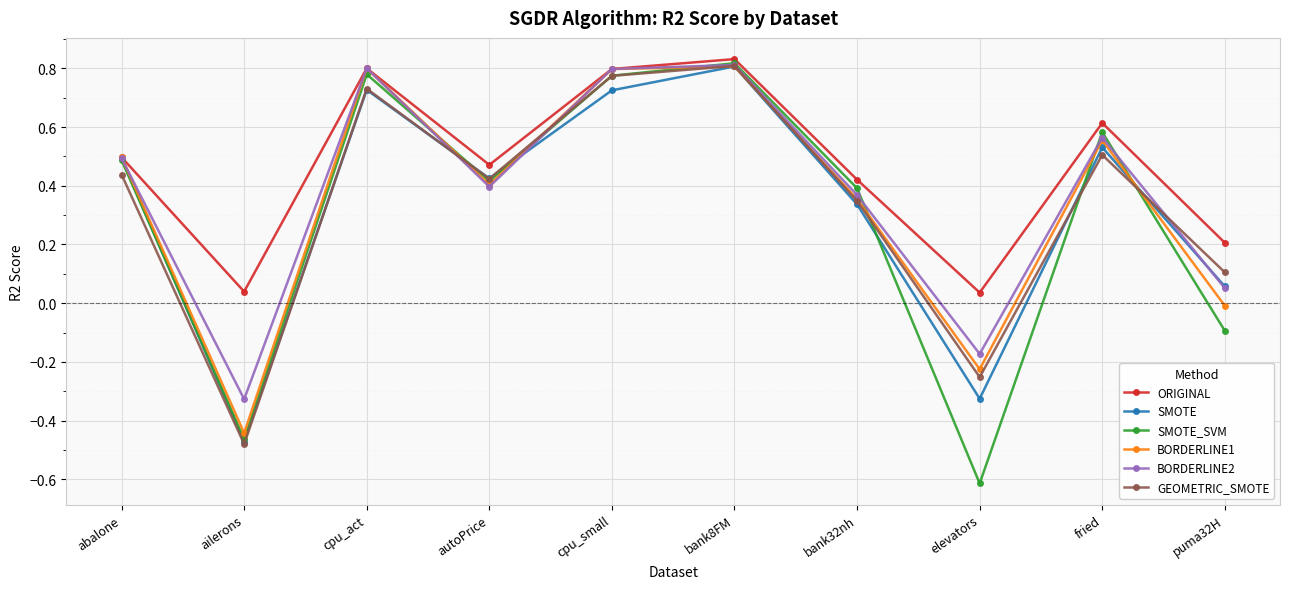

Which category has the highest value in the ORIGINAL series?

bank8FM